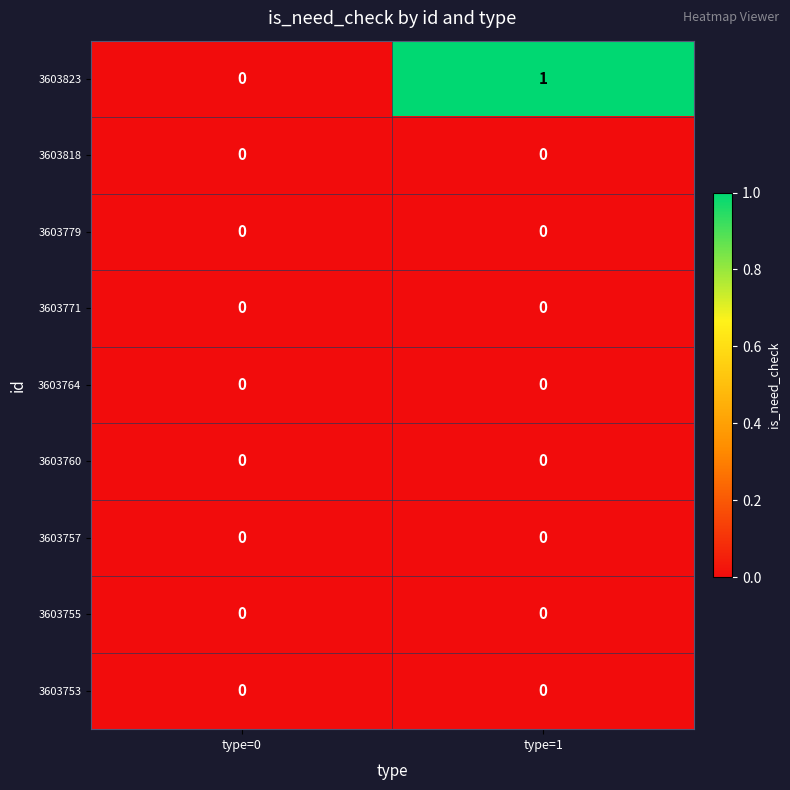

Reading right to left, transcribe all the data shown in this chart.

3603823: 1	0
3603818: 0	0
3603779: 0	0
3603771: 0	0
3603764: 0	0
3603760: 0	0
3603757: 0	0
3603755: 0	0
3603753: 0	0